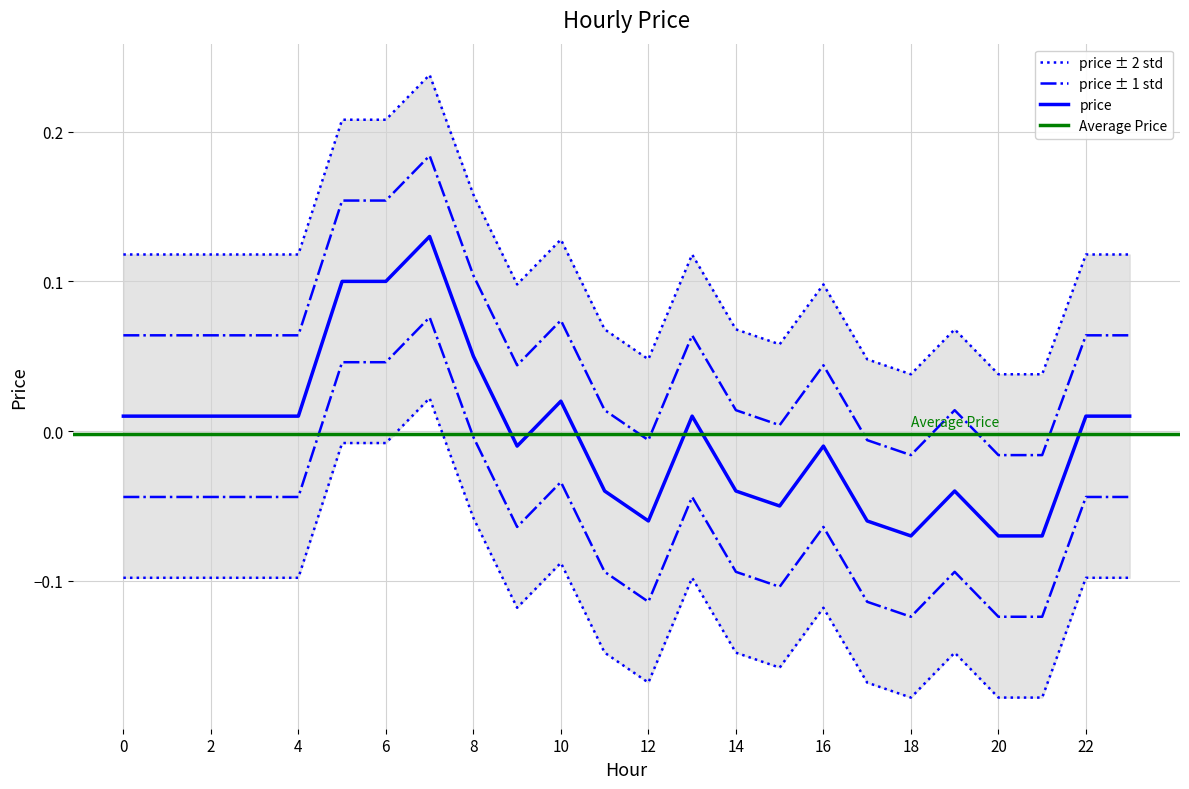

Is this an area chart (filled region under the line)?

No